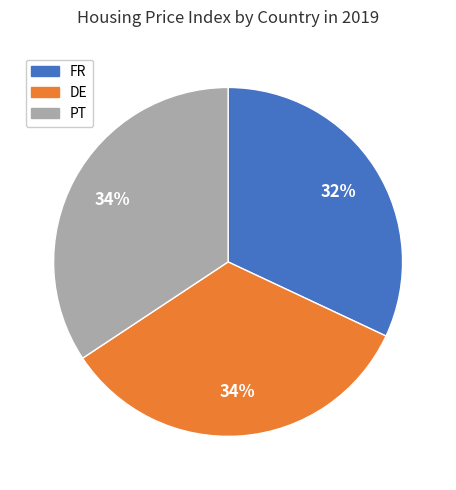

True or false: PT accounts for 26% of the total.

False